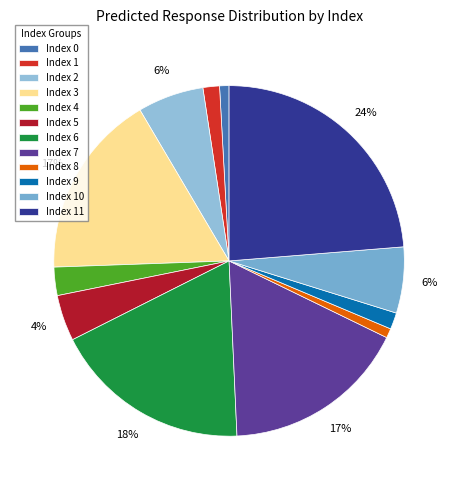

Does any single category account for the majority?

No